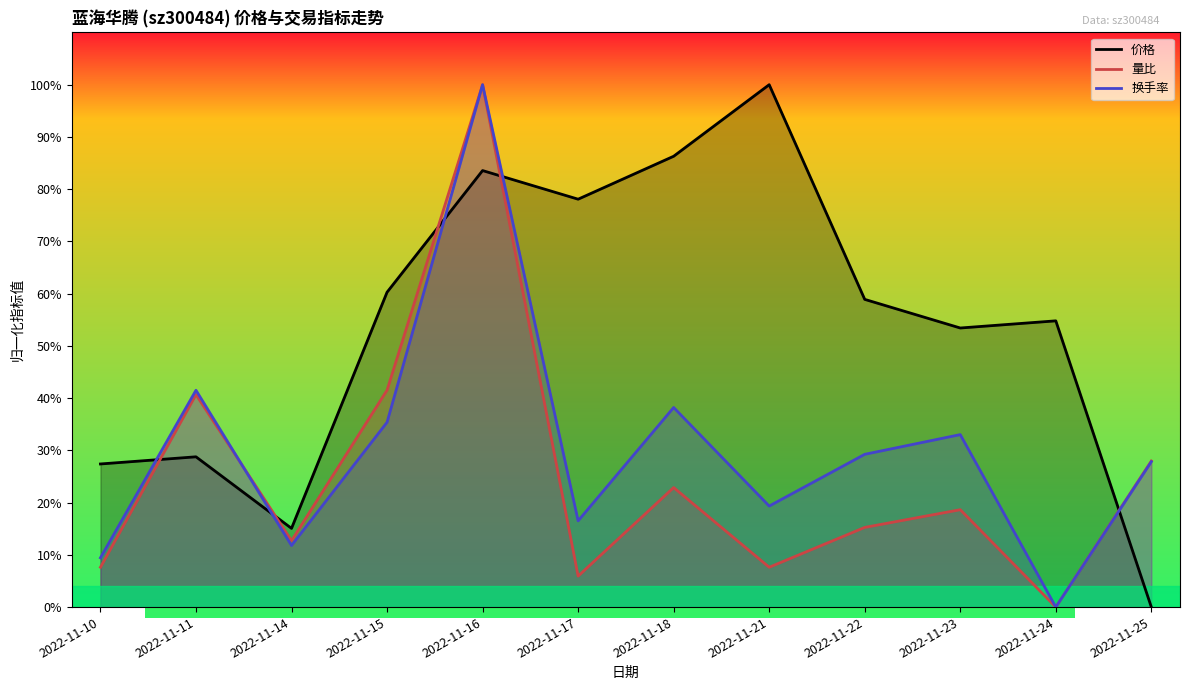

How many lines are shown in the chart?

3